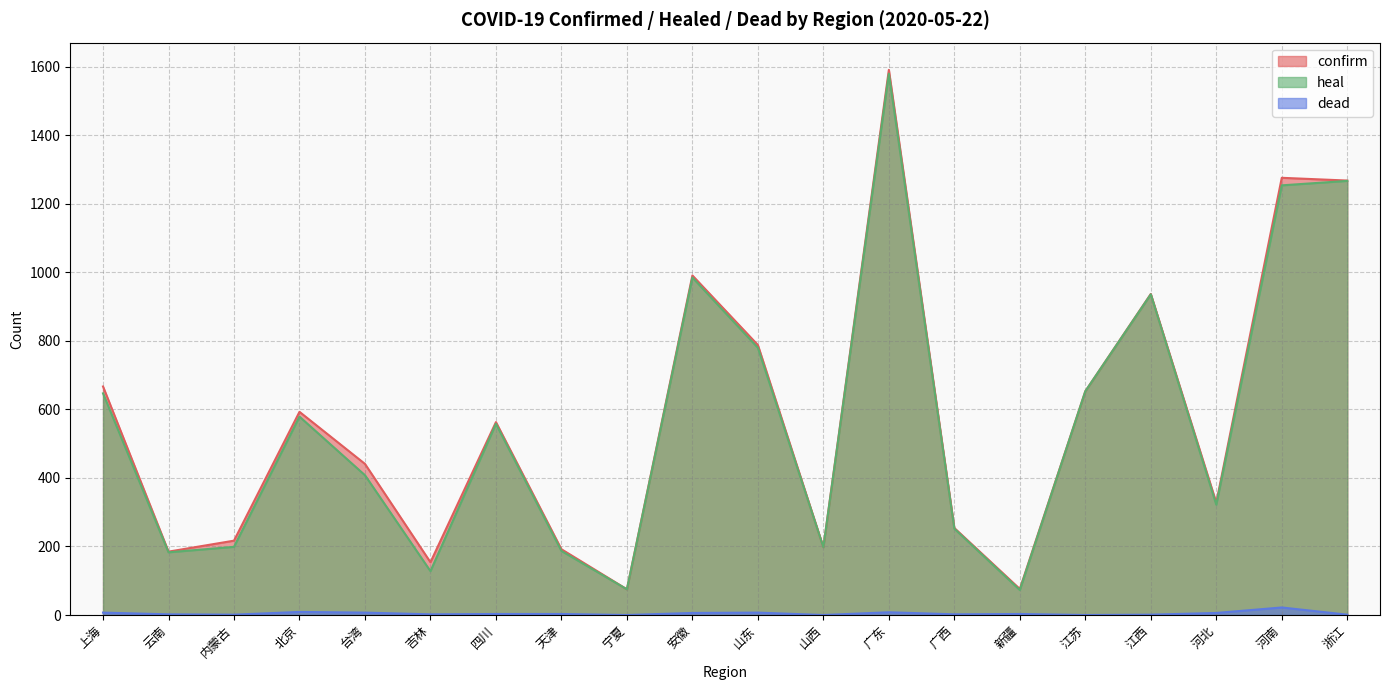

True or false: confirm and heal intersect in this chart.

False